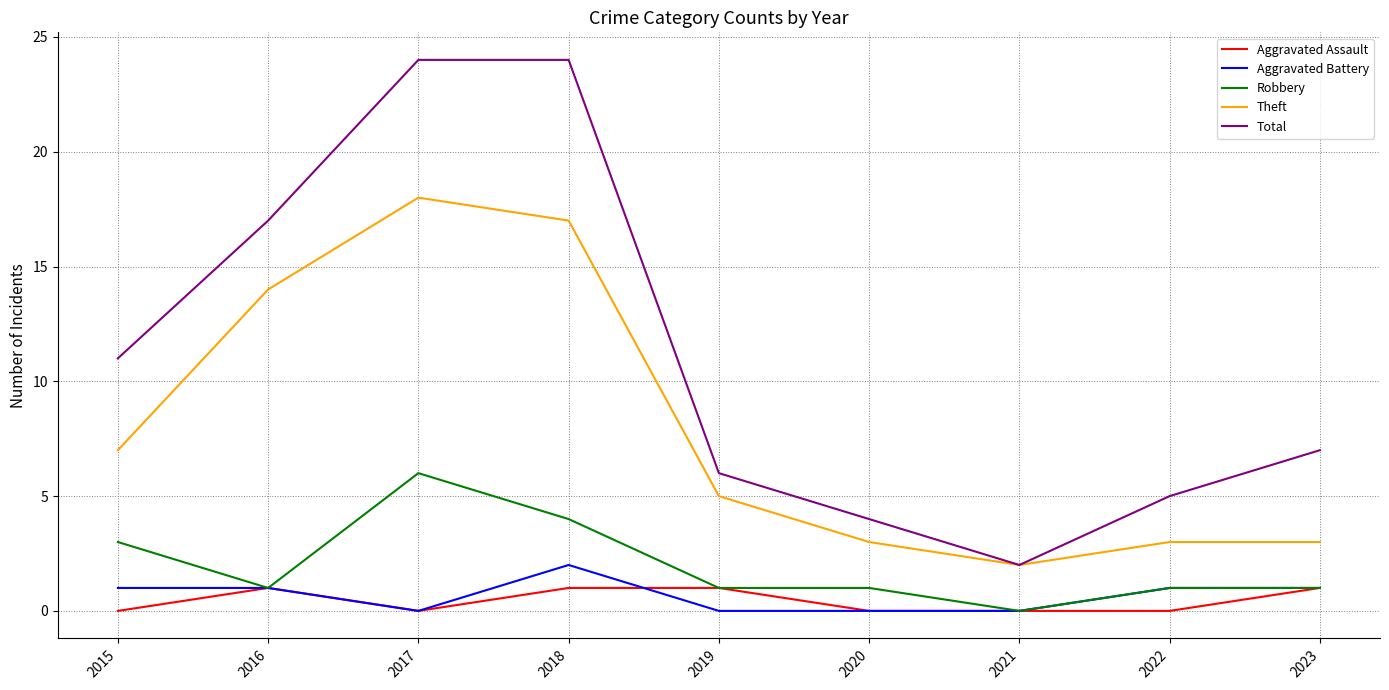

Which series has the largest total across all categories?

Total